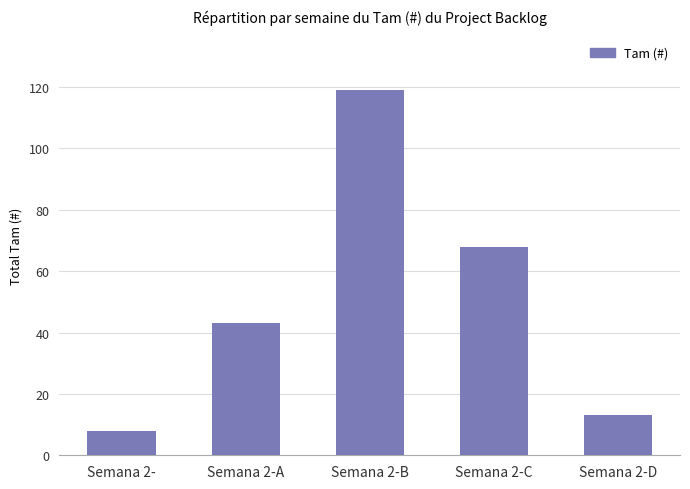

What is the maximum value shown in the chart?

119